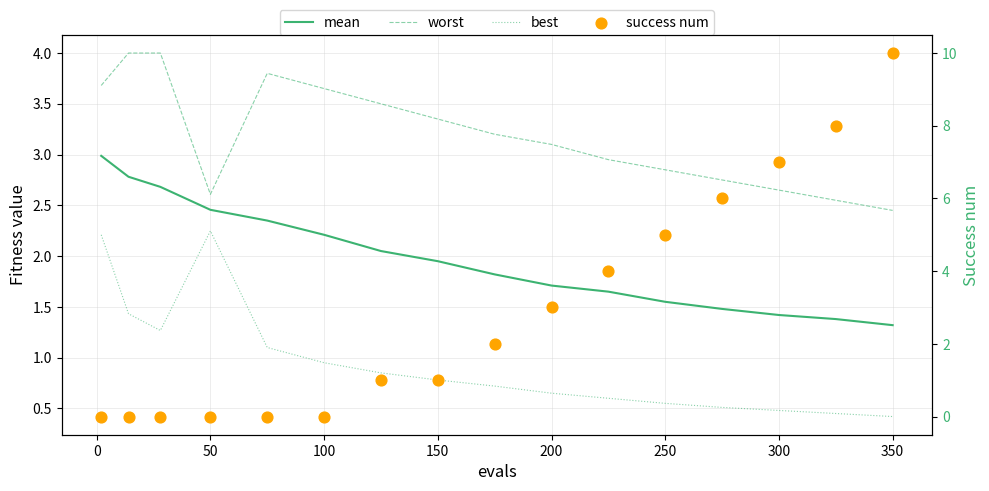

At how many categories does at least one series exceed 1?

16